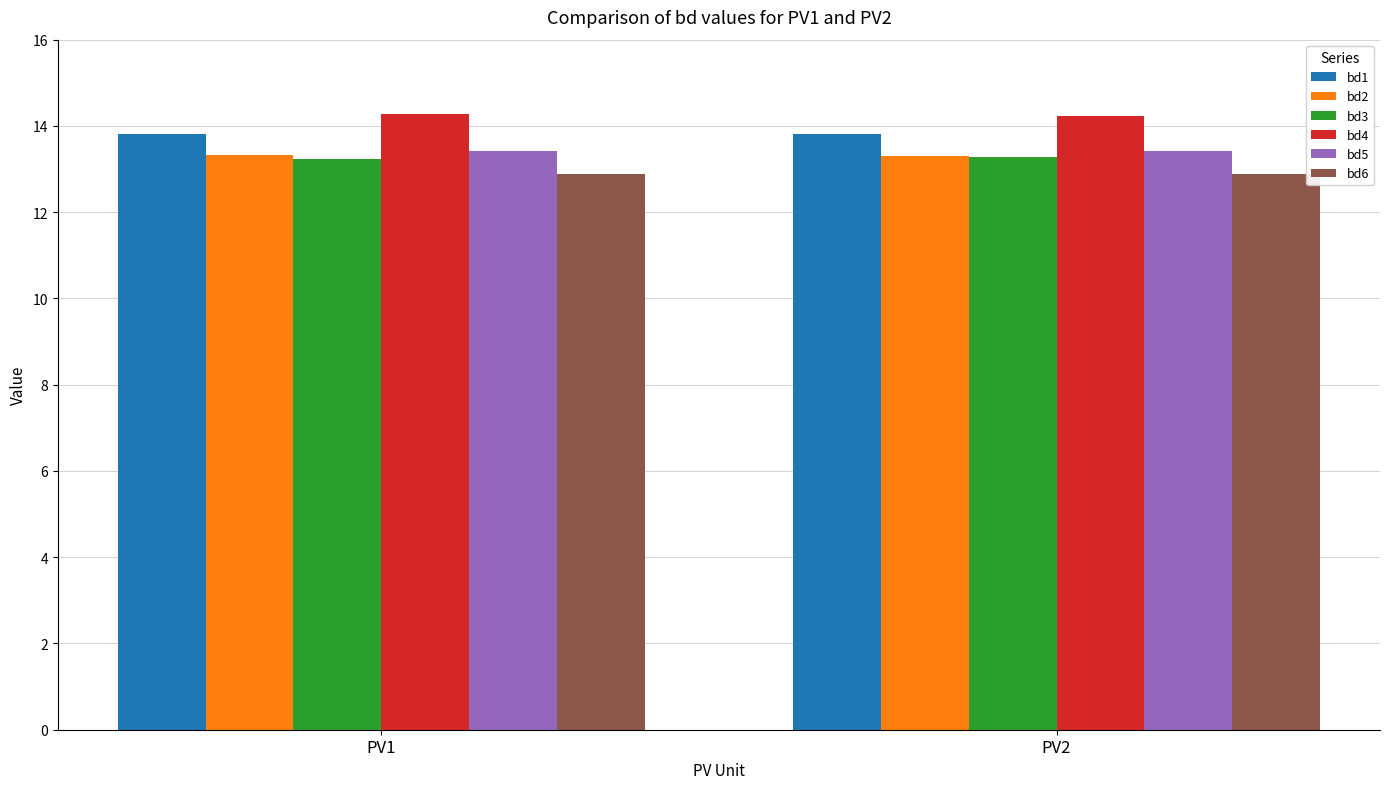

How many bars are there in total?

12